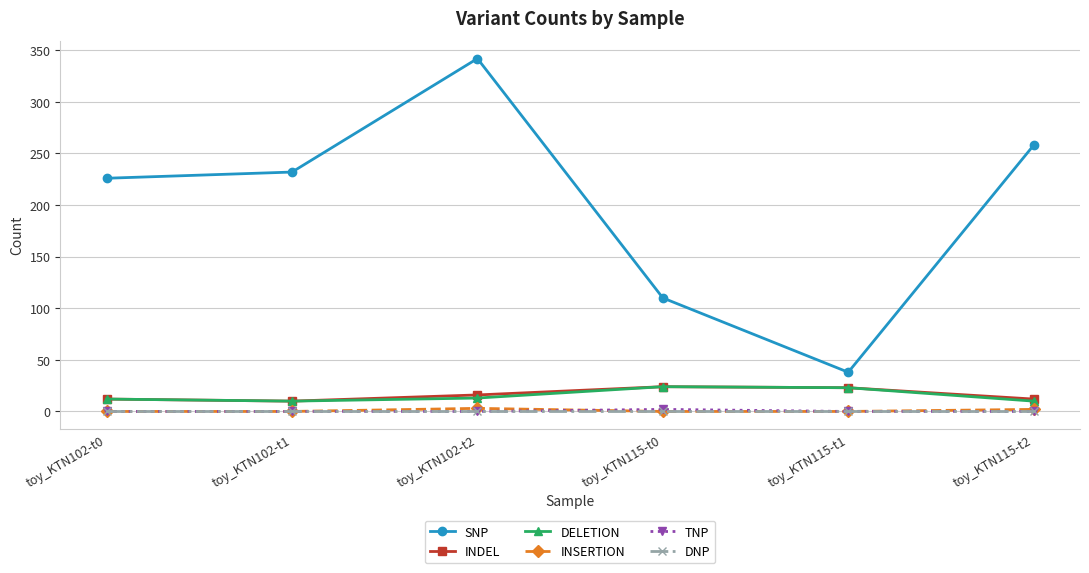

True or false: INSERTION has more than 2 points higher than both neighbors.

False